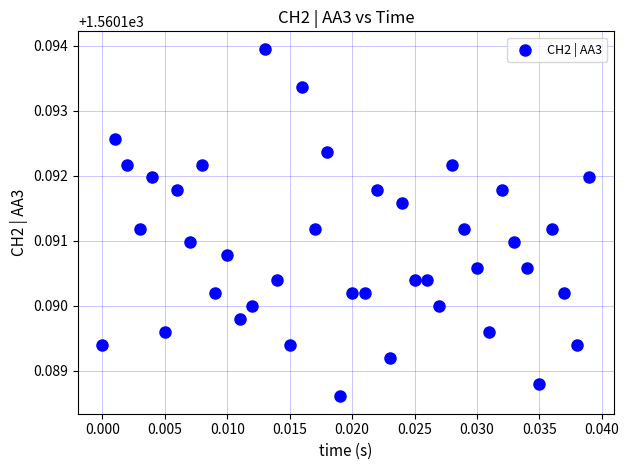

How many points are shown in the scatter plot?

40